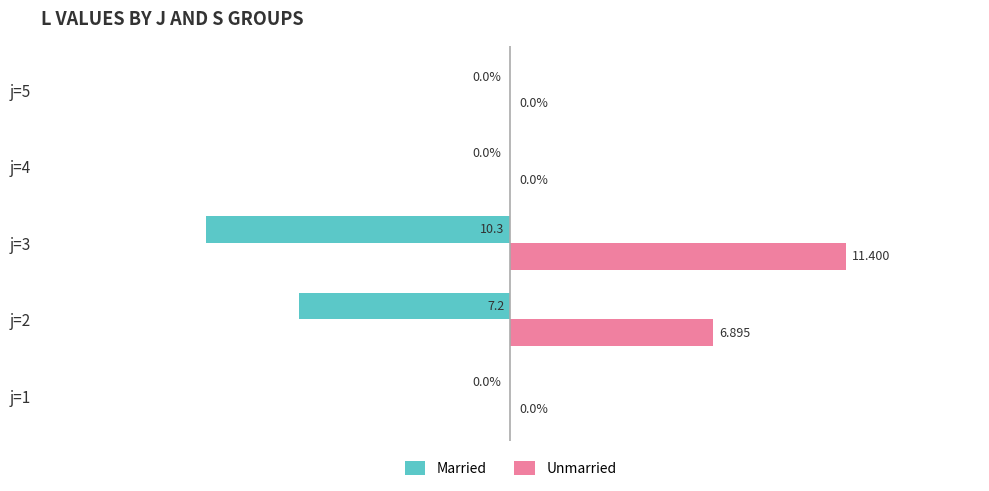

Is the value of Married at j=4 greater than the value of Unmarried at j=3?

No